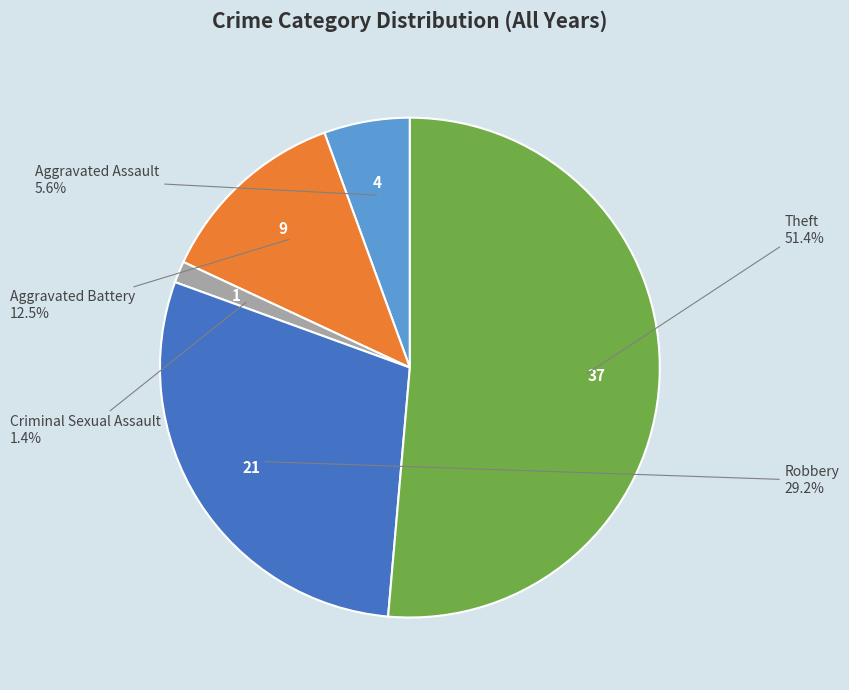

Does any single category account for the majority?

Yes